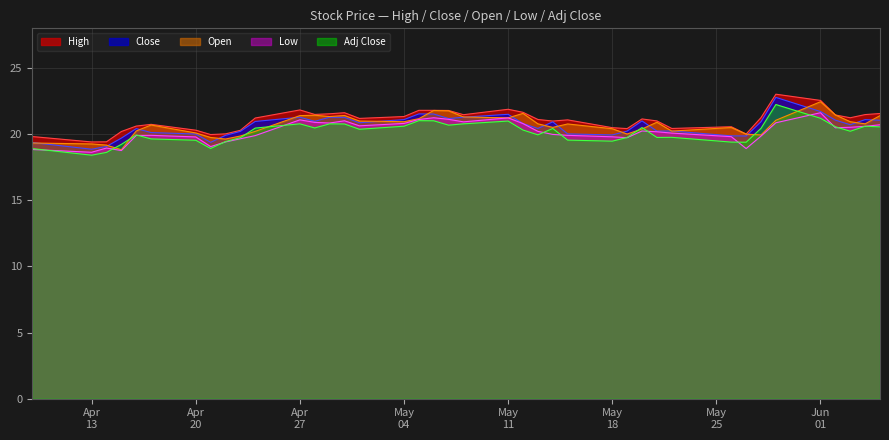

At how many categories does at least one series exceed 22?

2